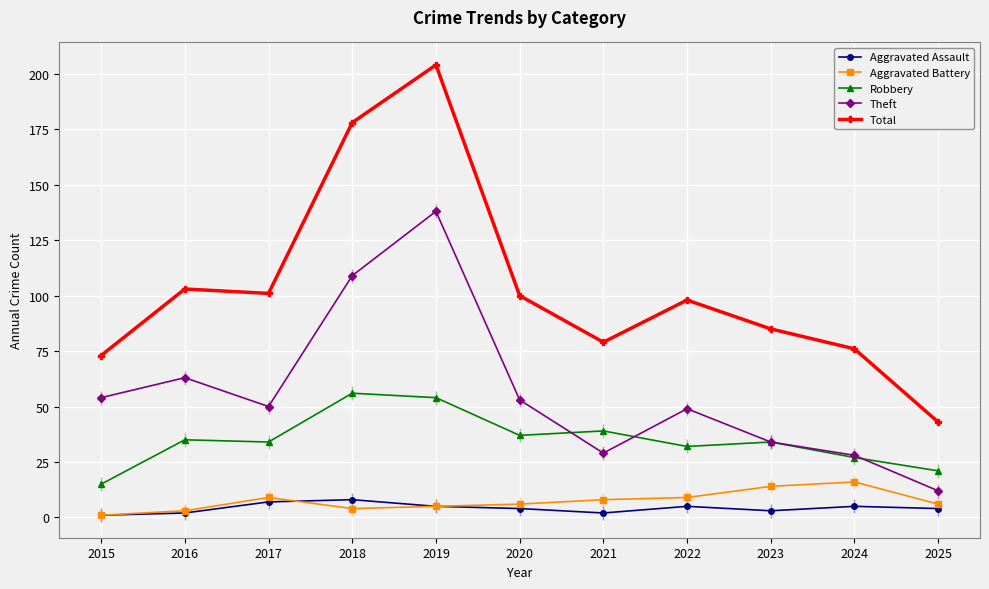

What is the difference between the Robbery values at 2020 and 2024?

10